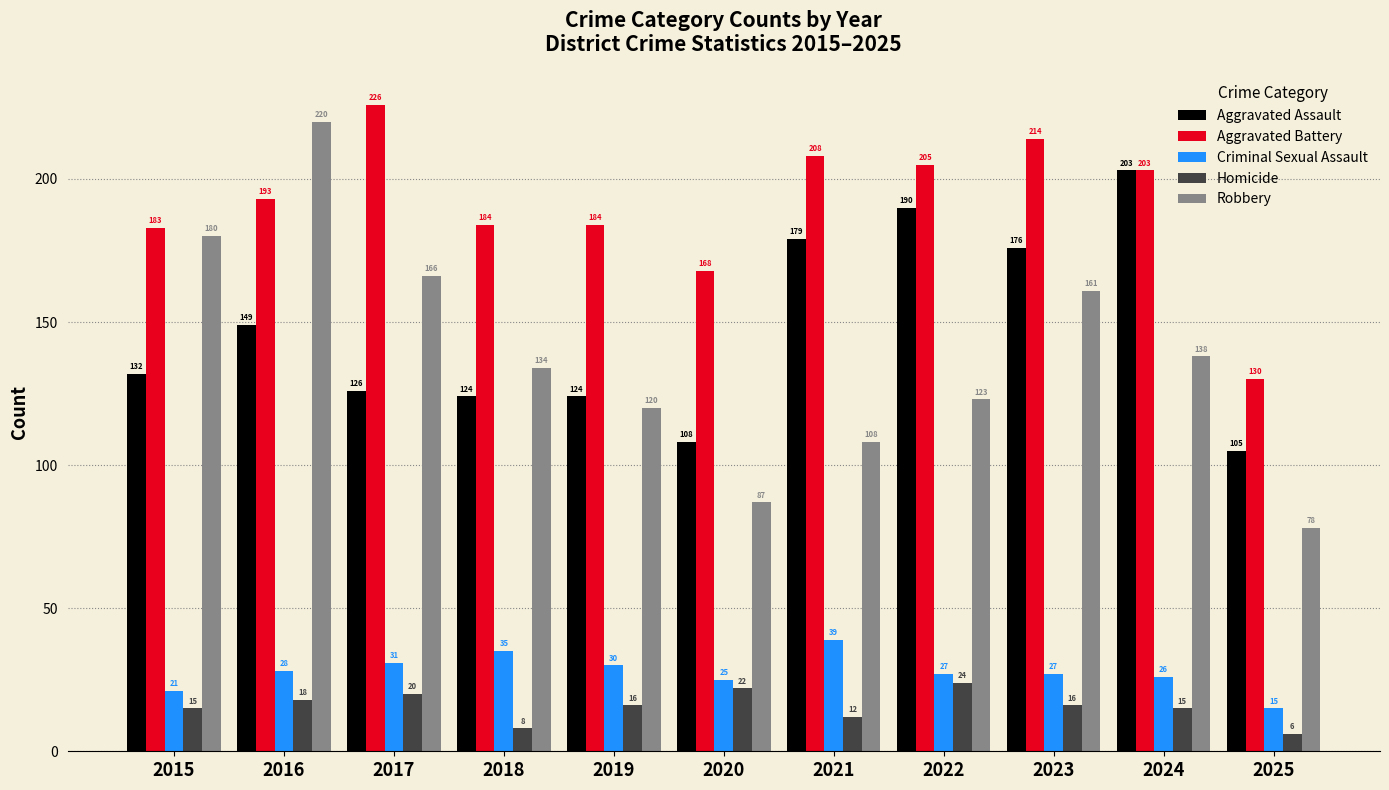

What is the value of the Homicide bar at the 1st from the left?

15